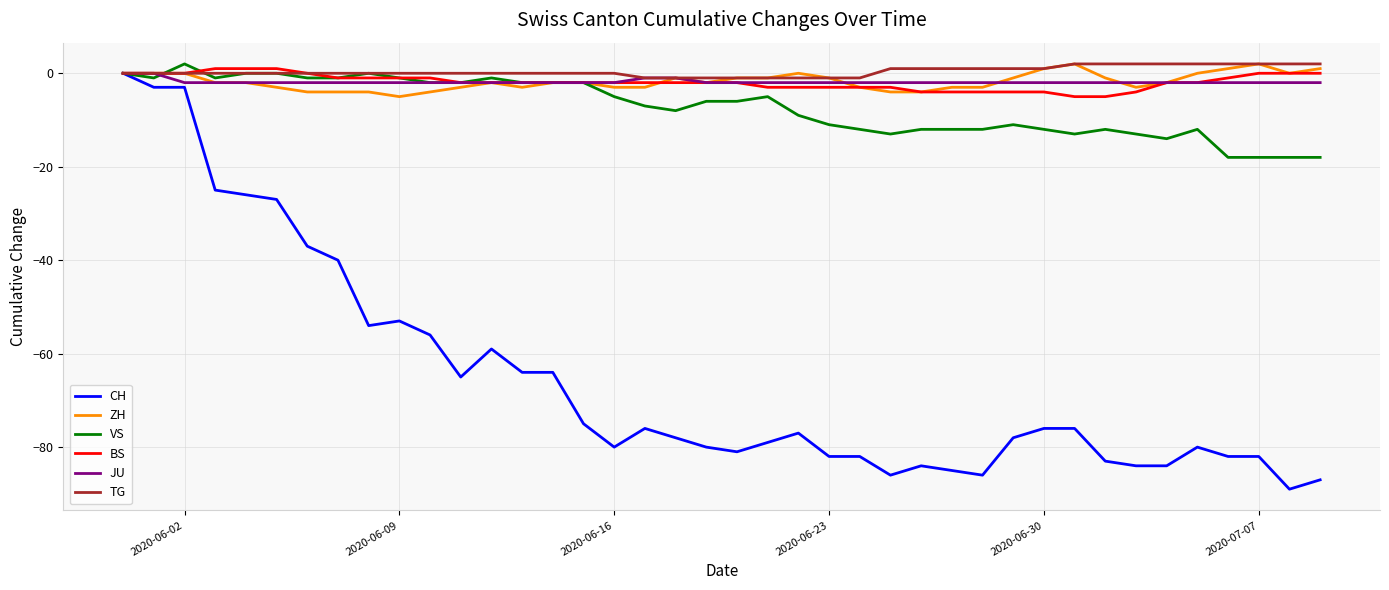

At how many categories does at least one series exceed -57?

40